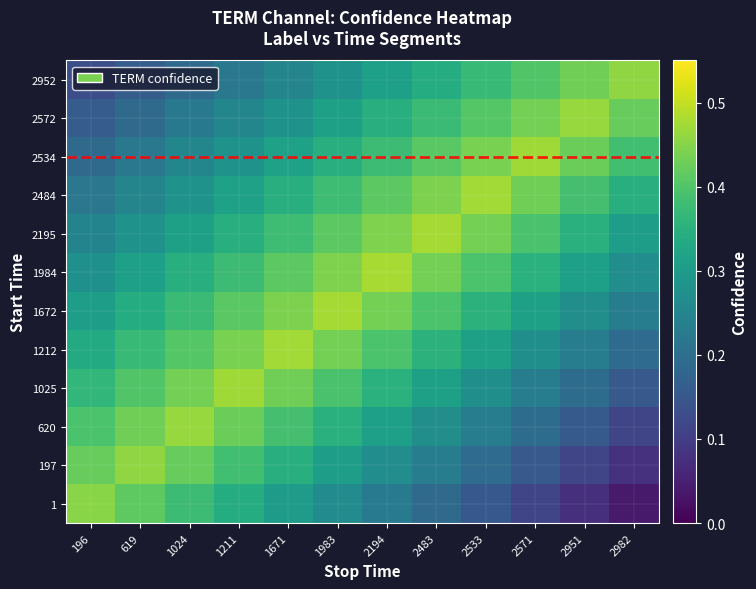

Which series has the widest spread of values?

1